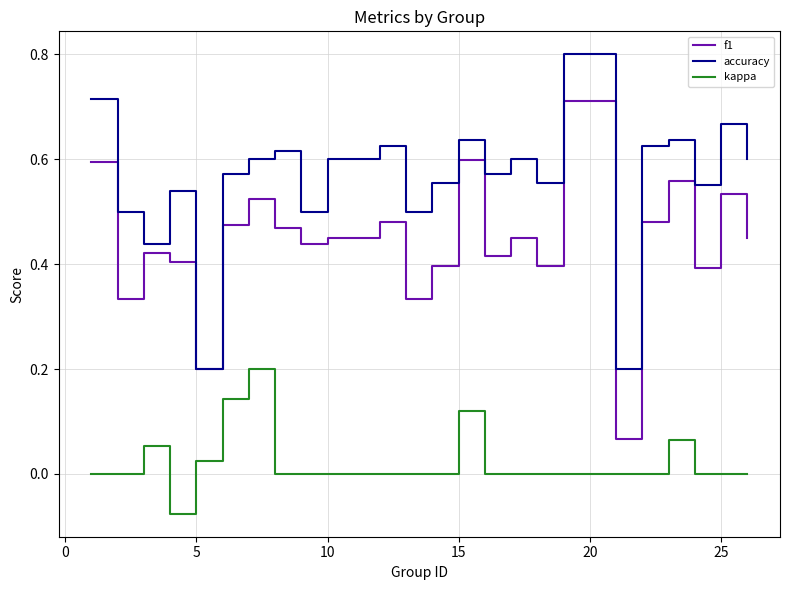

Rank the series by their maximum value, from highest to lowest.

accuracy, f1, kappa